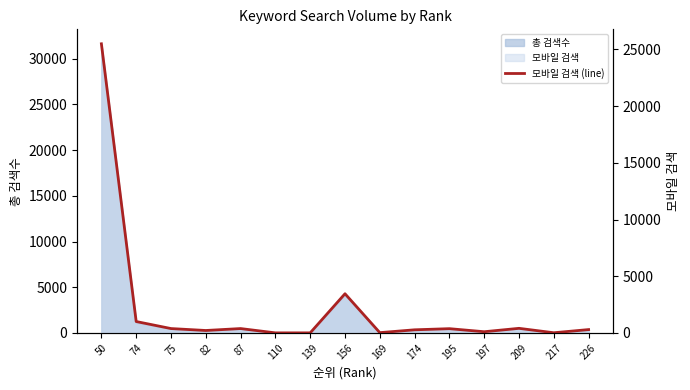

How many lines are shown in the chart?

1